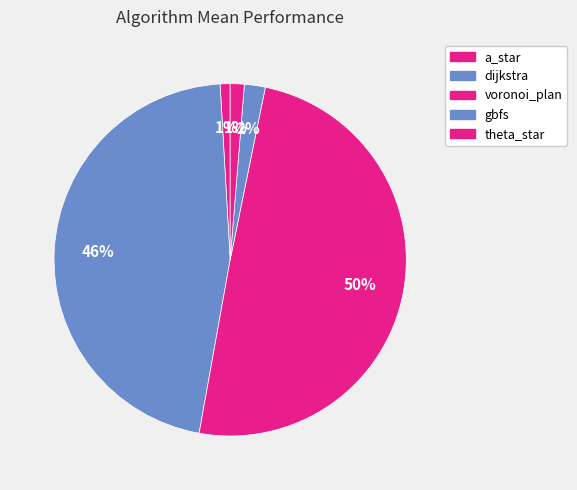

Is there a majority slice in this chart?

No